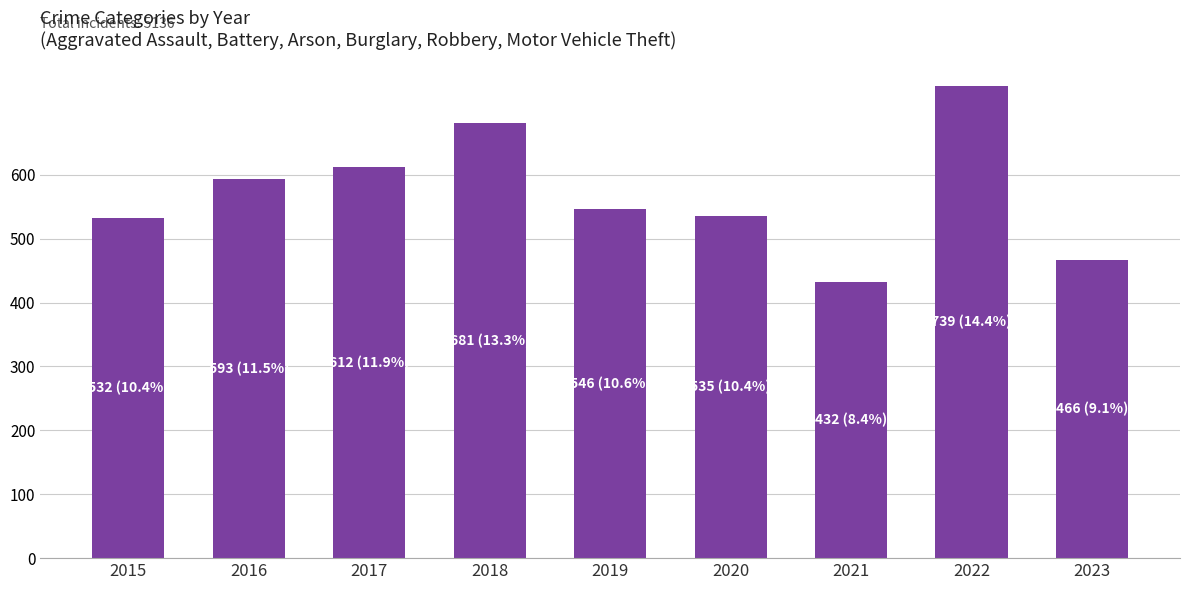

What is the ratio of the value at 2016 to the value at 2017?

1.0